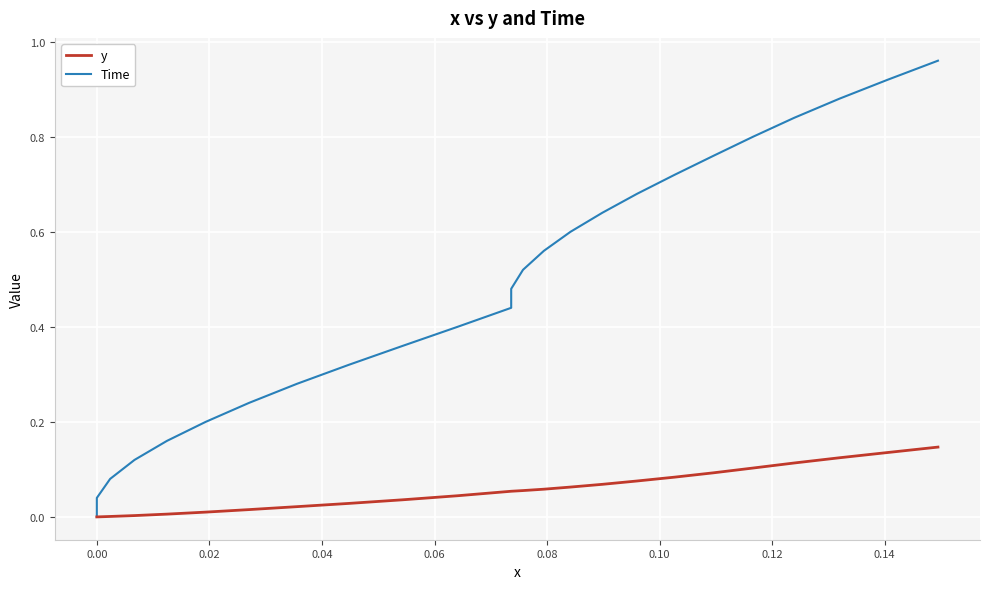

Count the number of categories in the chart.

25